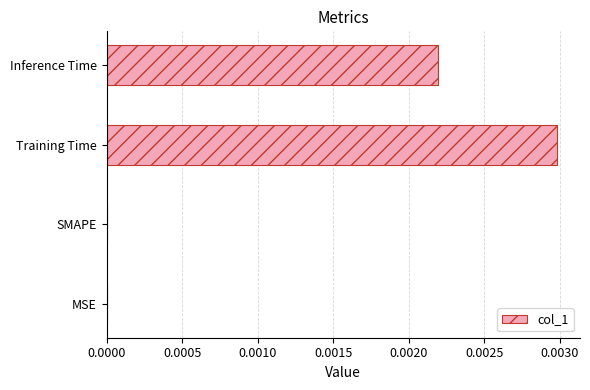

Count the number of categories in the chart.

4